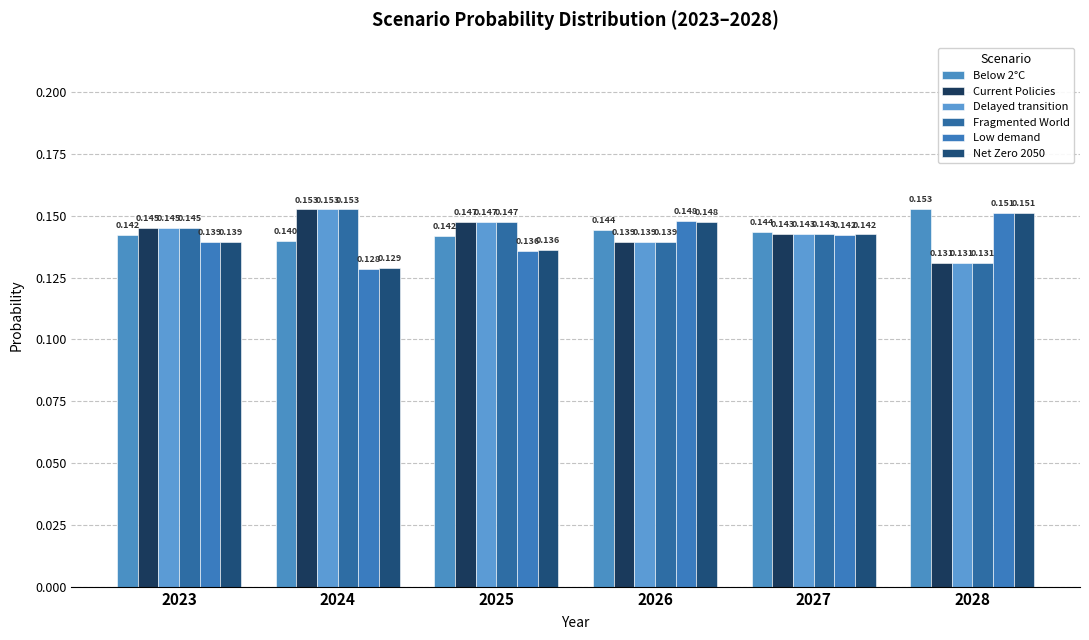

At how many categories does at least one series exceed 0?

6